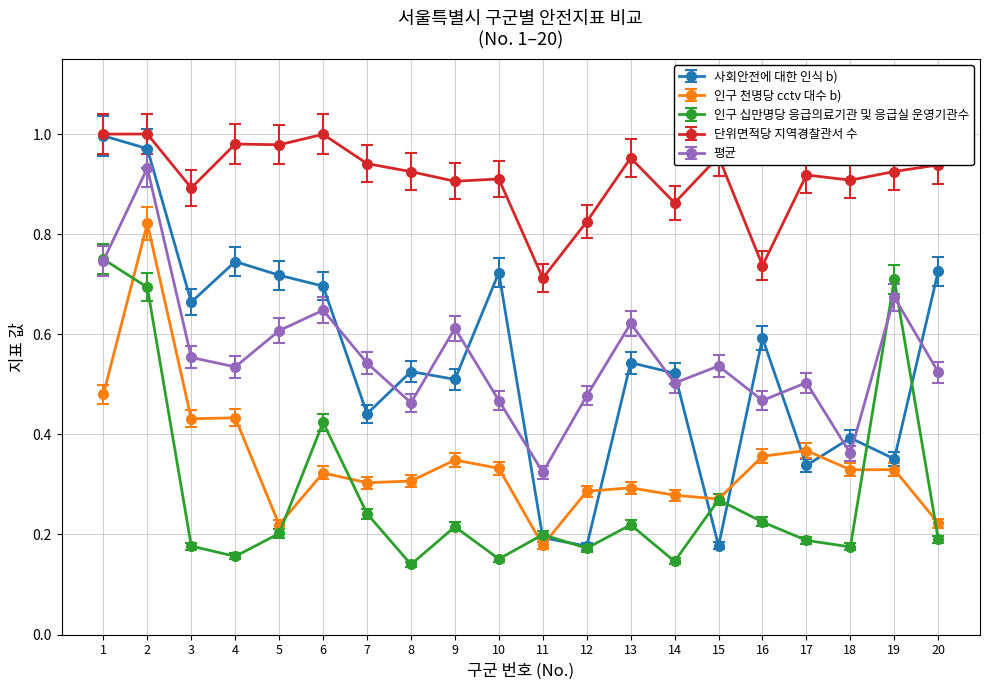

Which series has the widest spread of values?

사회안전에 대한 인식 b)